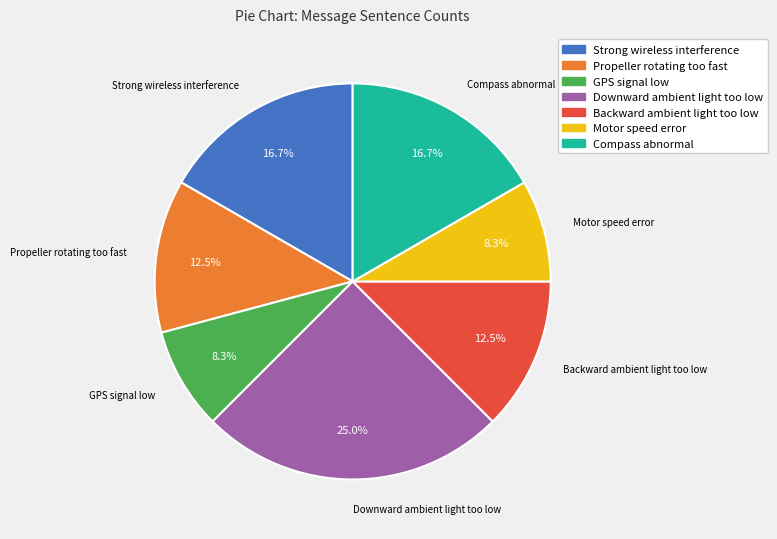

What is the largest slice in the pie chart?

Downward ambient light too low